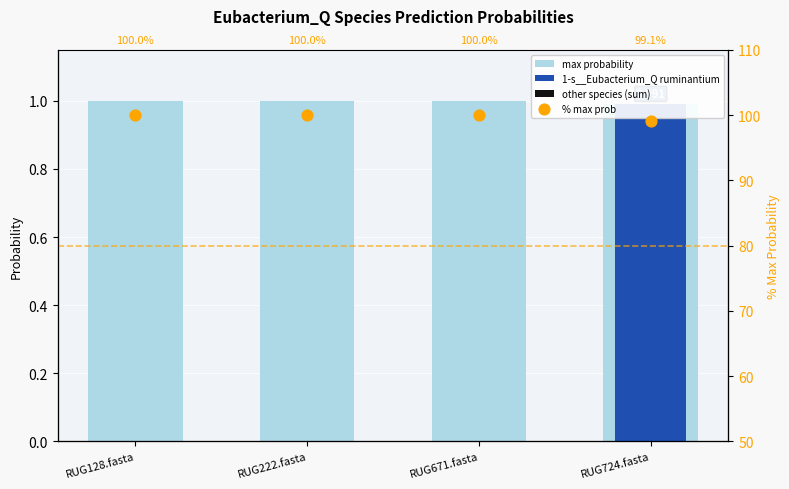

Which series has the largest total across all categories?

% max prob